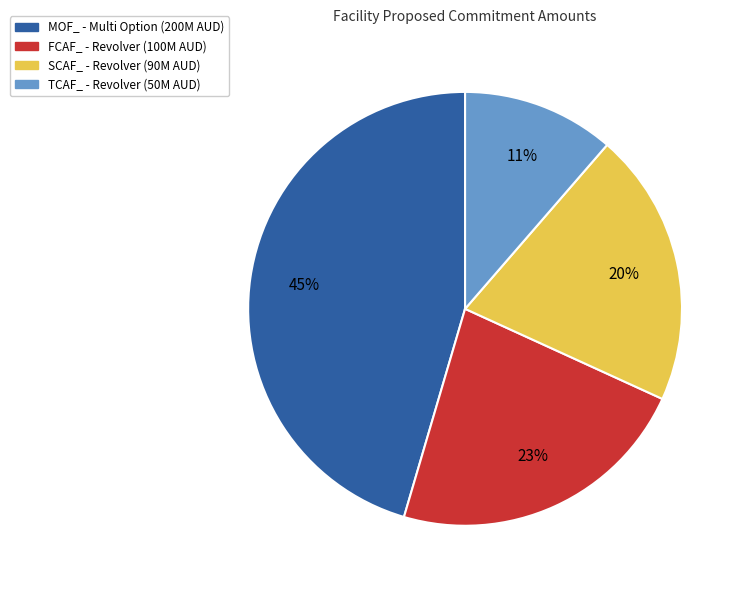

To the nearest percent, what is the difference between the largest and smallest slice percentages?

34%